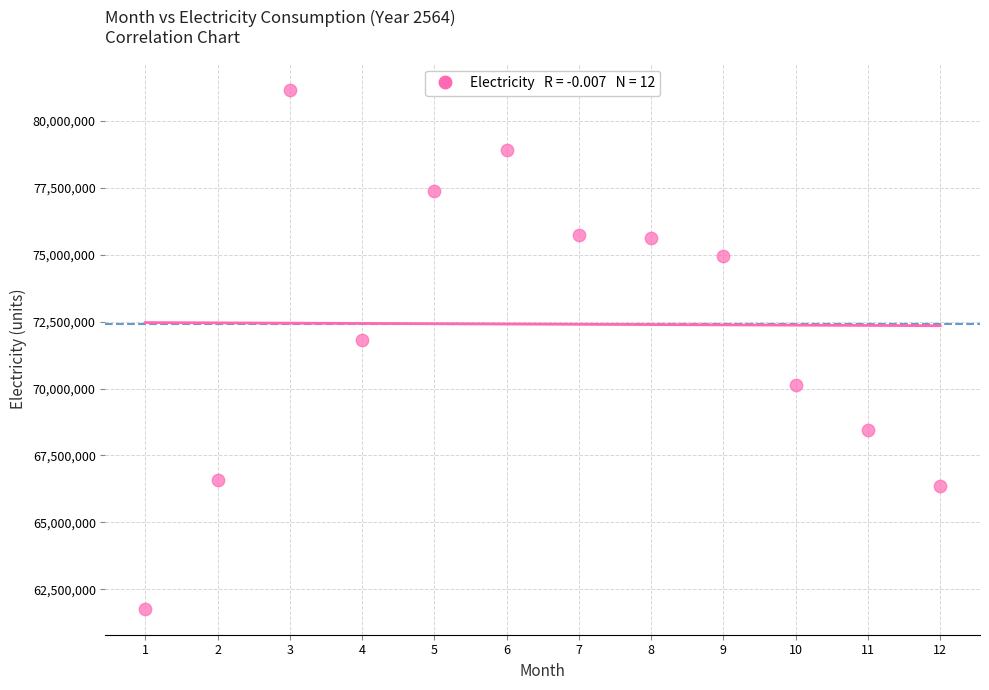

What Y value in the scatter plot is closest to 71471480?

71816244